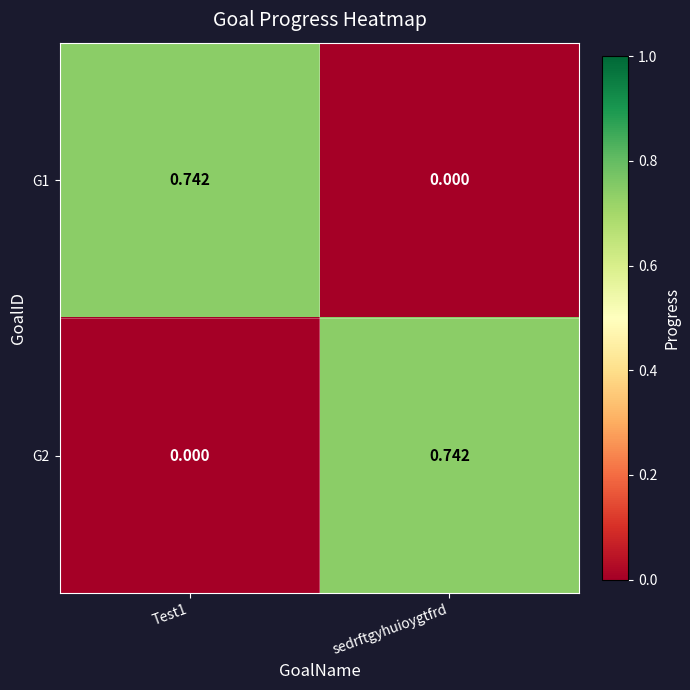

Which category has the highest value in the G2 series?

sedrftgyhuioygtfrd